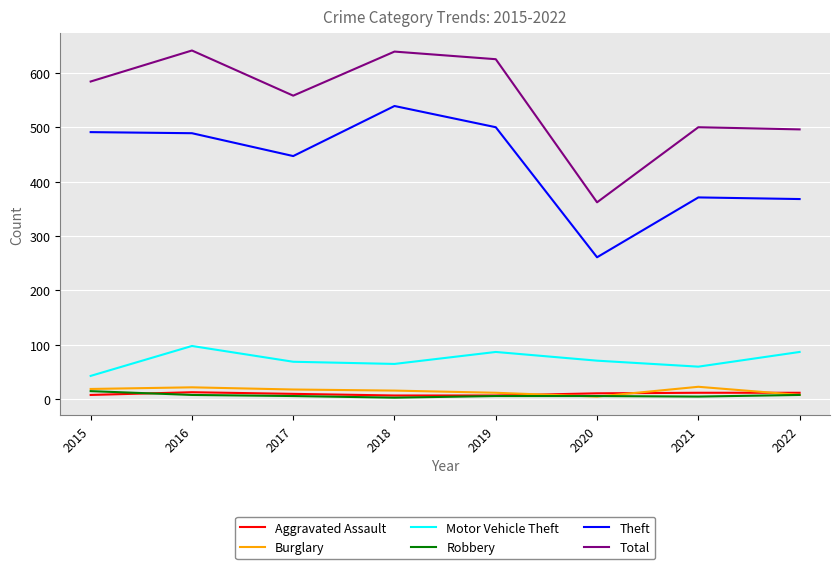

Which series has the largest total across all categories?

Total